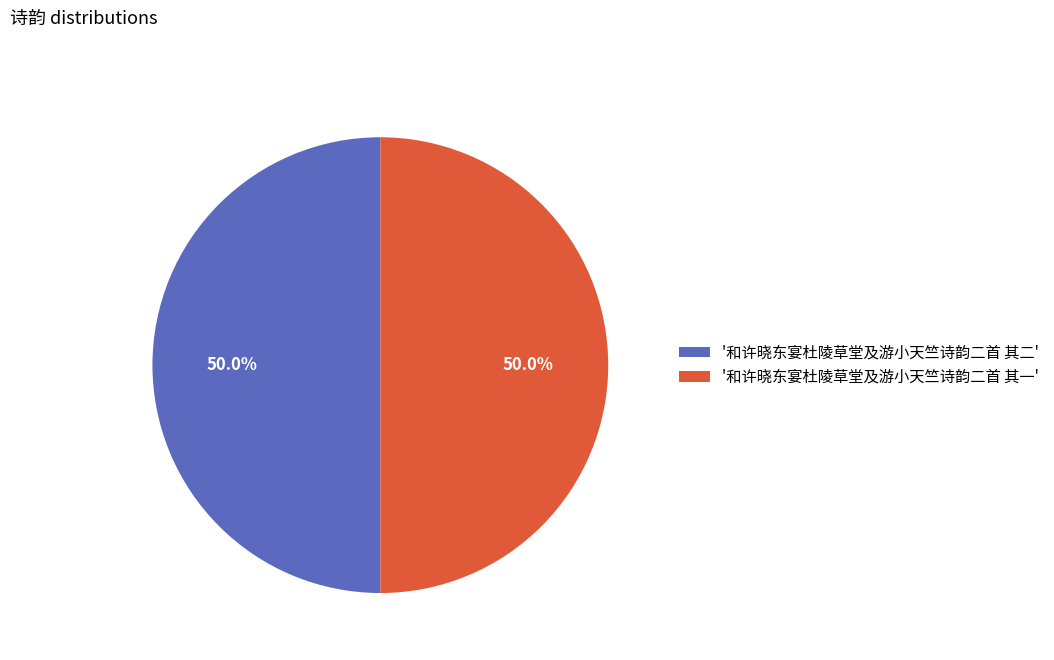

Approximately how many times larger is the value at '和许晓东宴杜陵草堂及游小天竺诗韵二首 其二' compared to '和许晓东宴杜陵草堂及游小天竺诗韵二首 其一'?

1.0